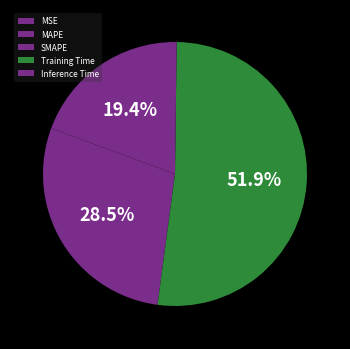

Rank the categories by value from lowest to highest.

MSE, Inference Time, MAPE, SMAPE, Training Time